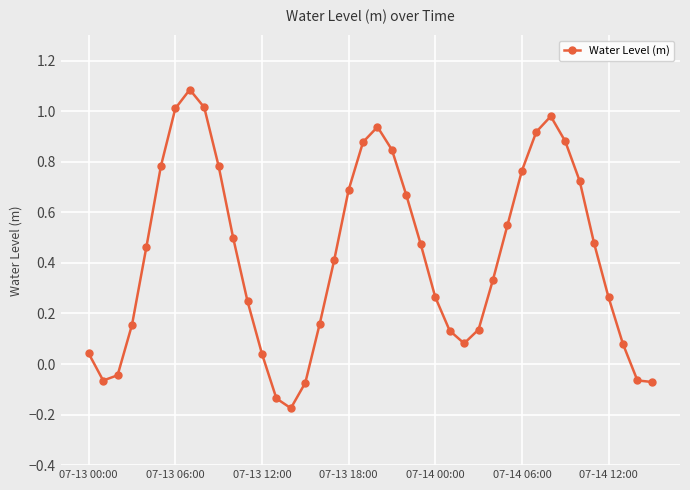

What is the difference between the maximum and minimum values?

1.3